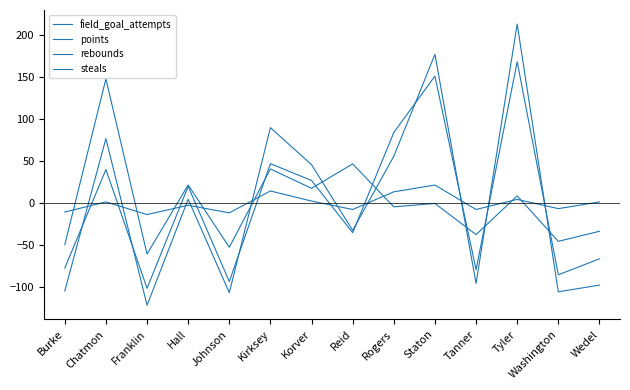

How many lines are shown in the chart?

4